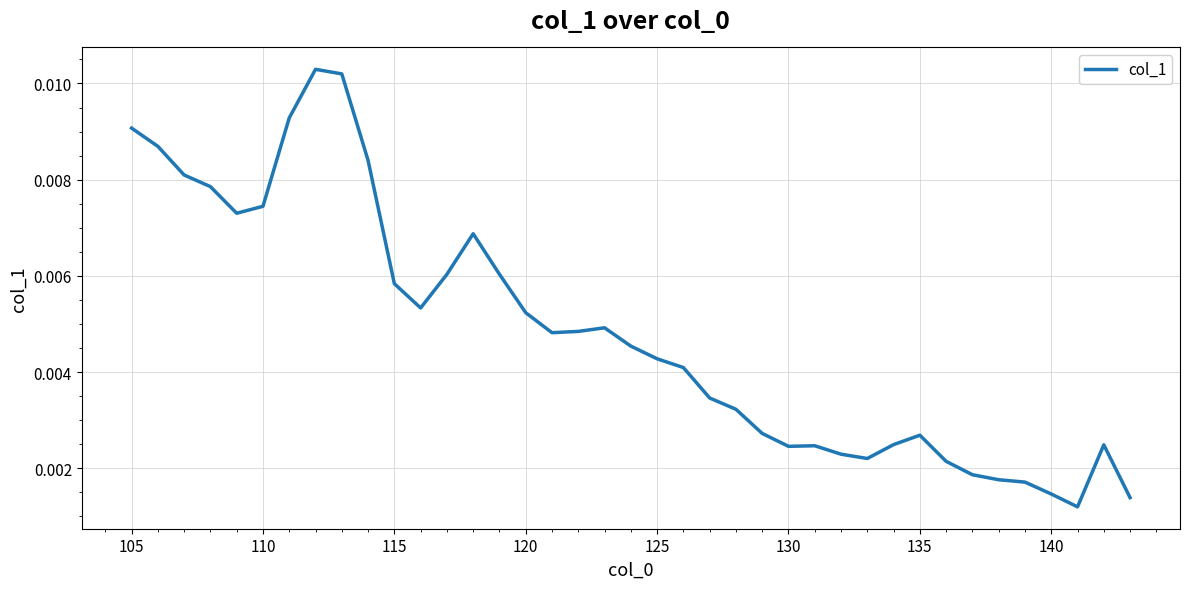

Does the chart display data point markers on the line(s)?

No